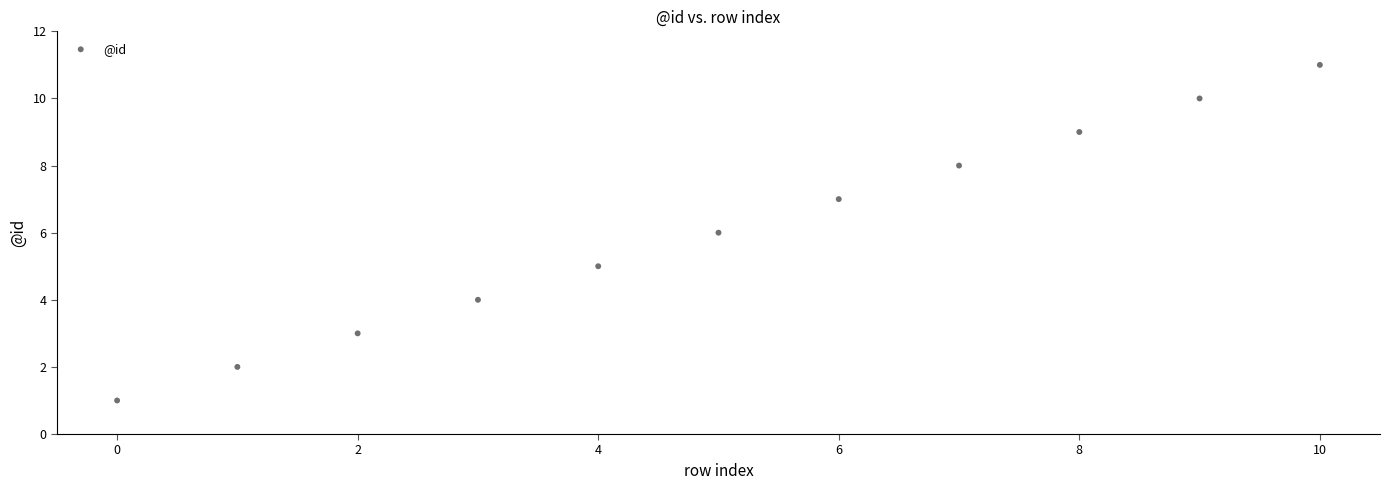

What is the average Y value?

6